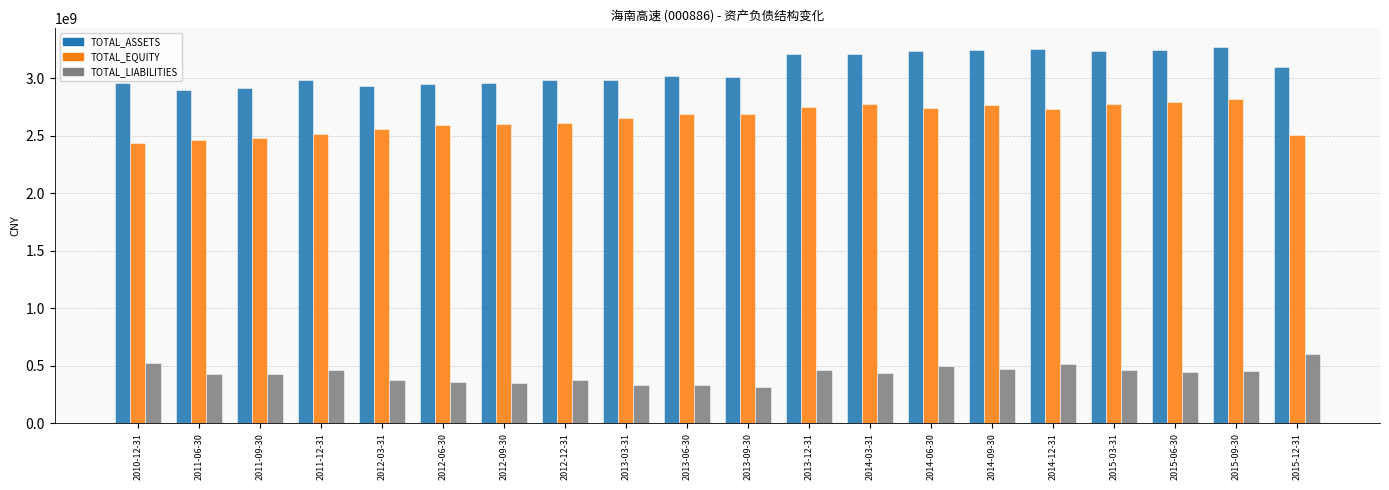

What position from the left is 2012-12-31?

8